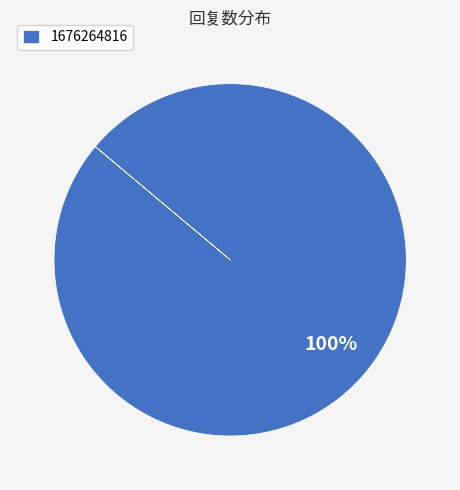

The 1676264816 slice represents 93% of the pie. True or false?

False